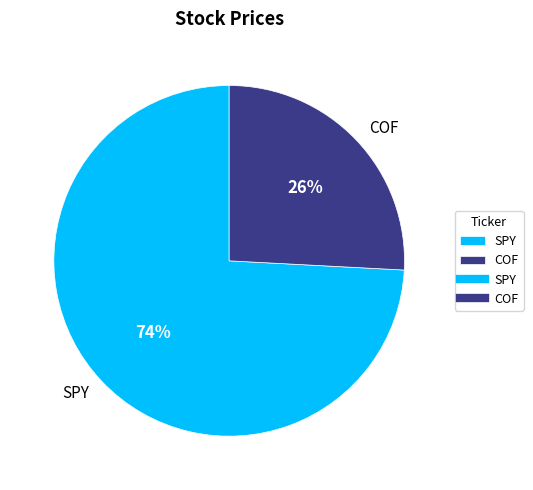

Do SPY and COF together represent more than half of the pie?

Yes